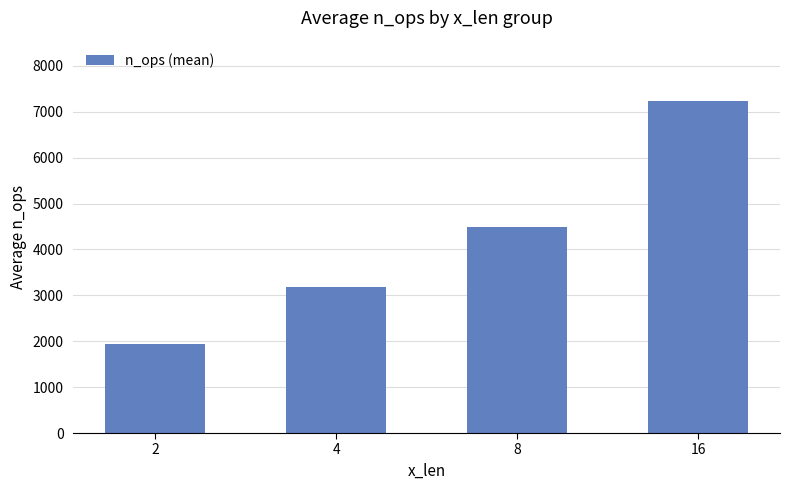

At which category does the chart reach its peak across all series?

16